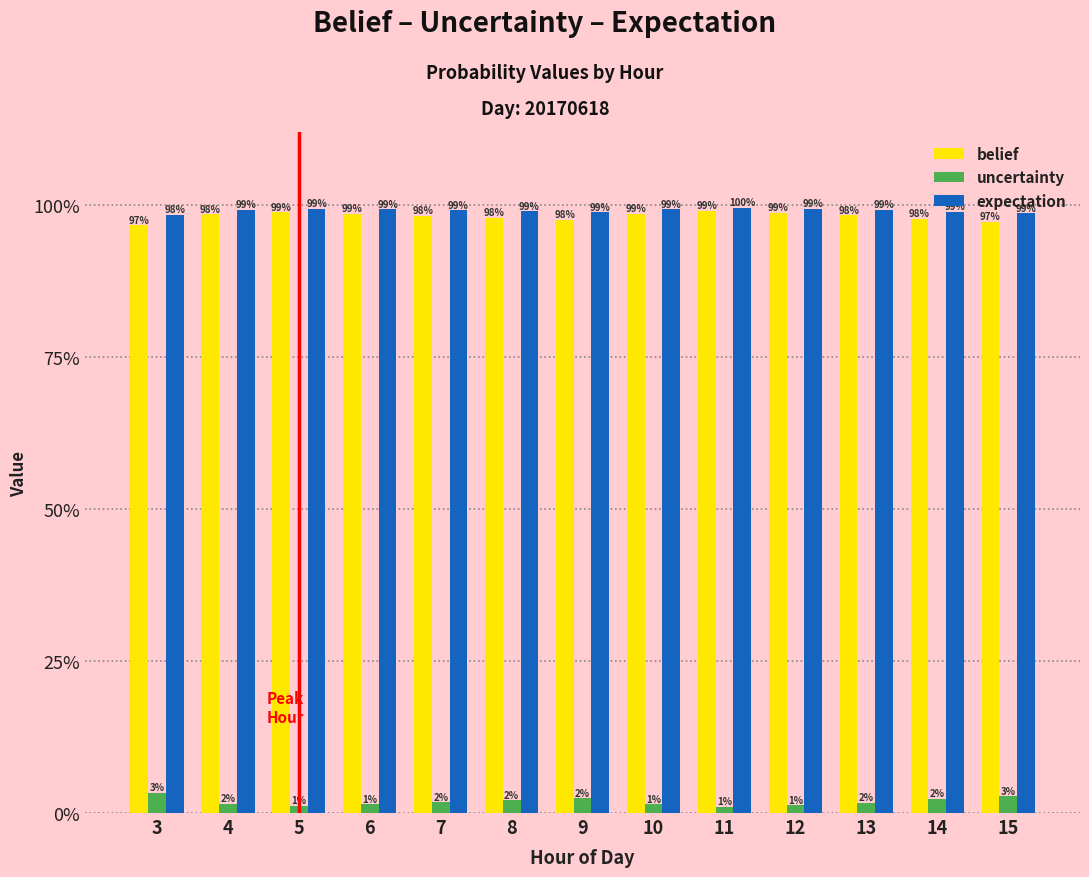

Is it true that belief equals 1.0 at 5?

True